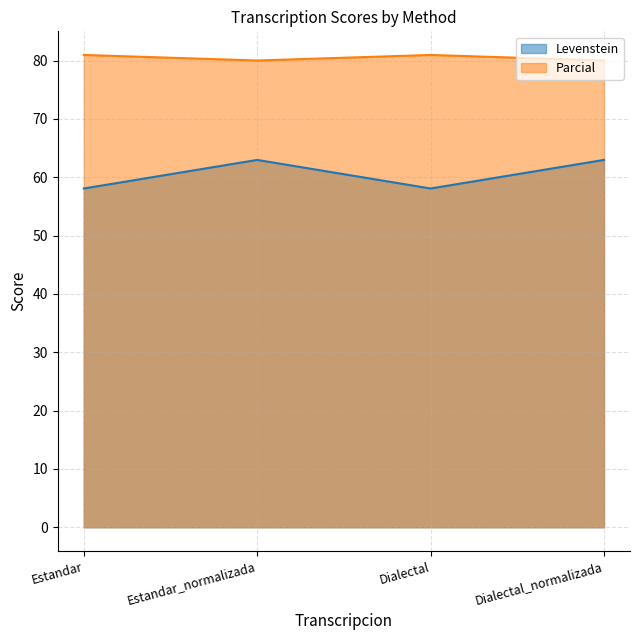

True or false: Parcial and Levenstein cross at least once.

False